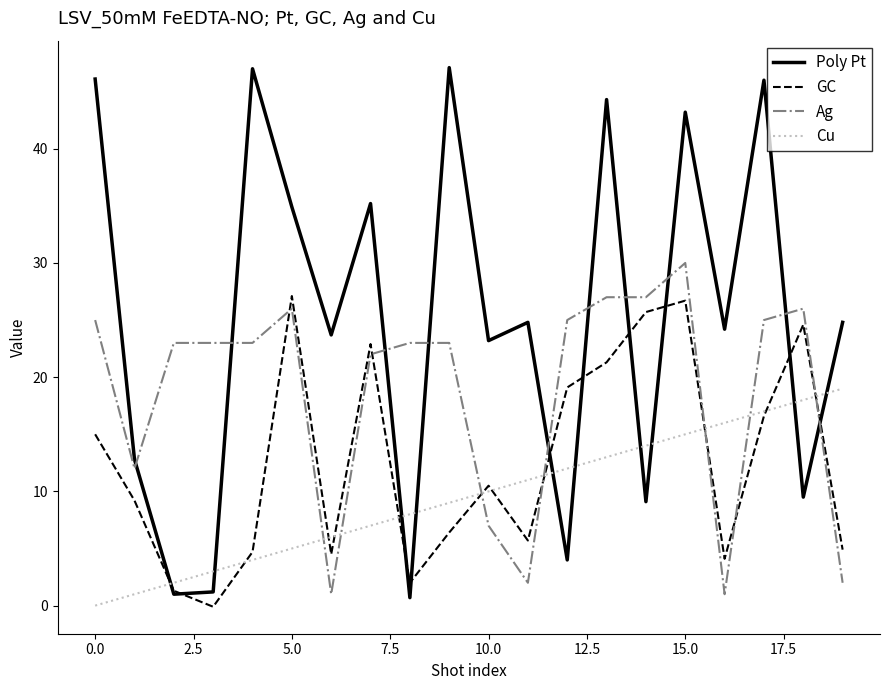

Does the chart display data point markers on the line(s)?

No